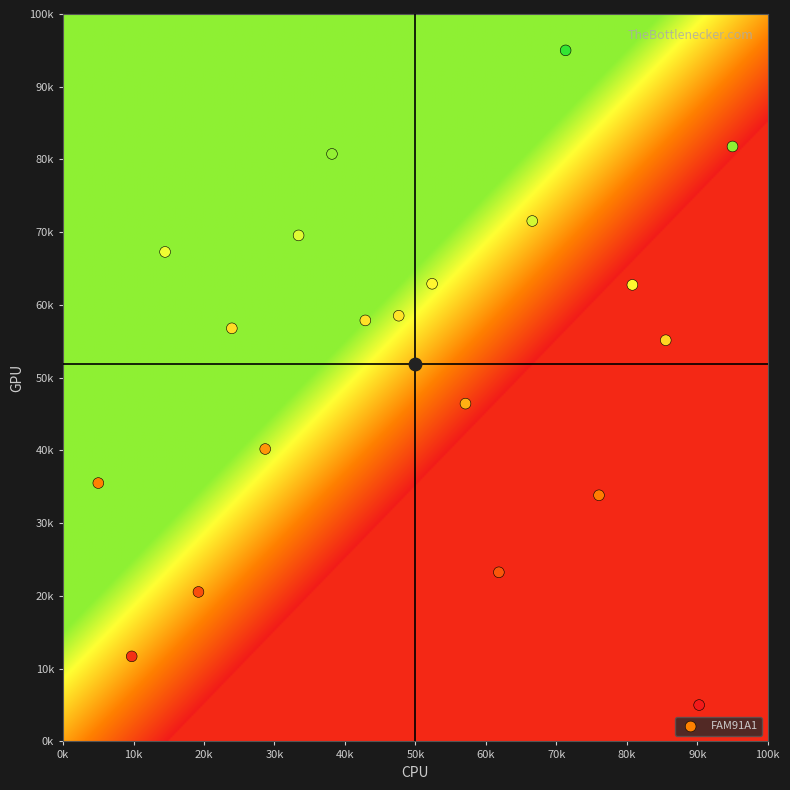

What is the greatest value displayed?

95.0